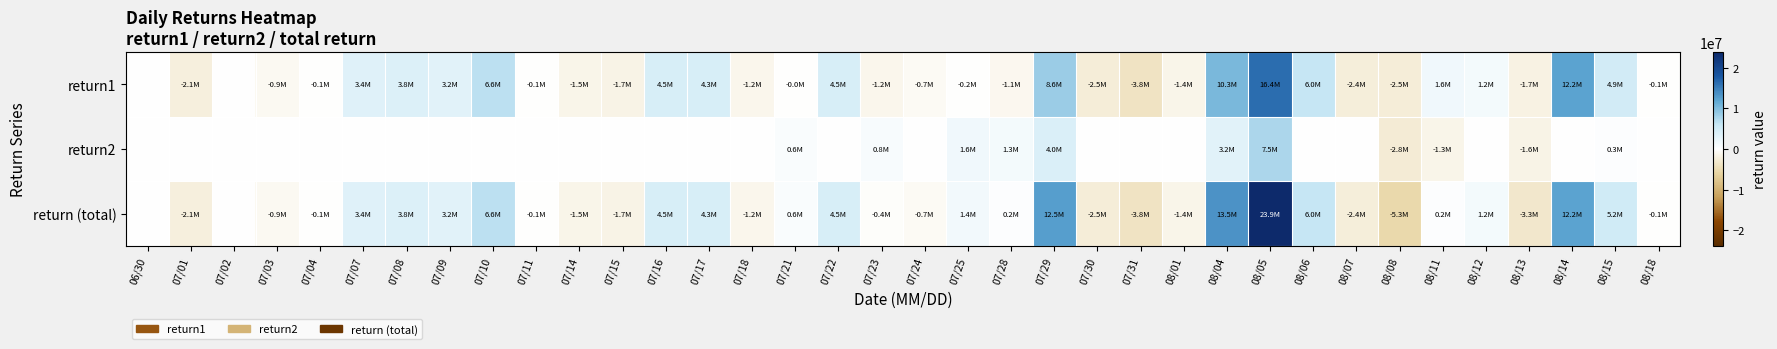

Between 07/01 and 07/28, which series saw the biggest shift?

return (total)